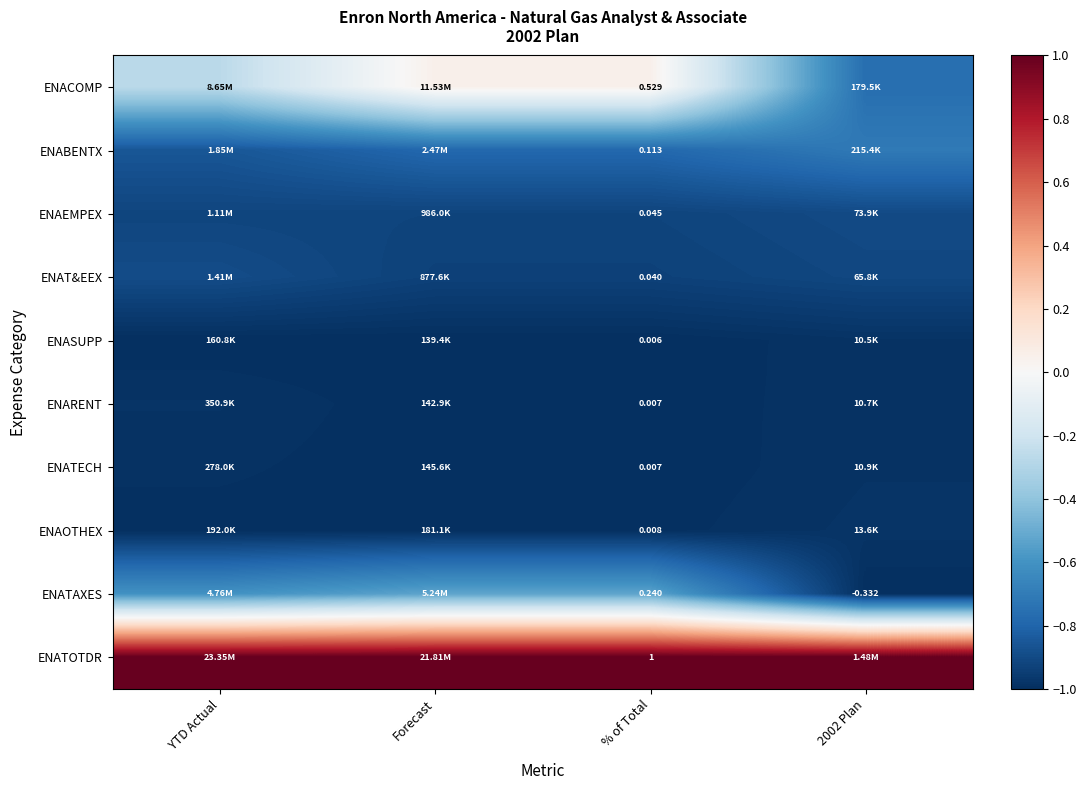

The ENARENT series shows -0.4 at Forecast. True or false?

False